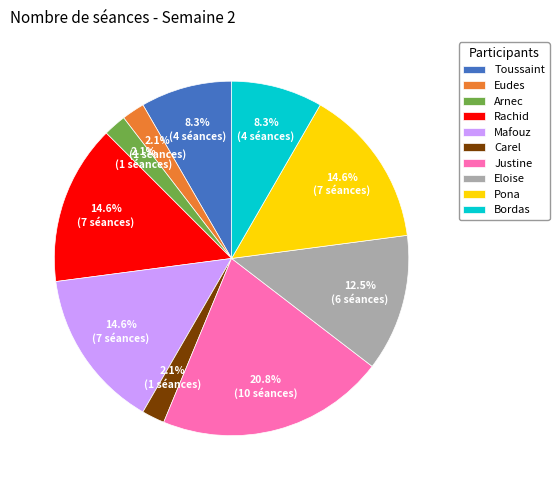

To the nearest percent, what portion does Bordas represent?

8%